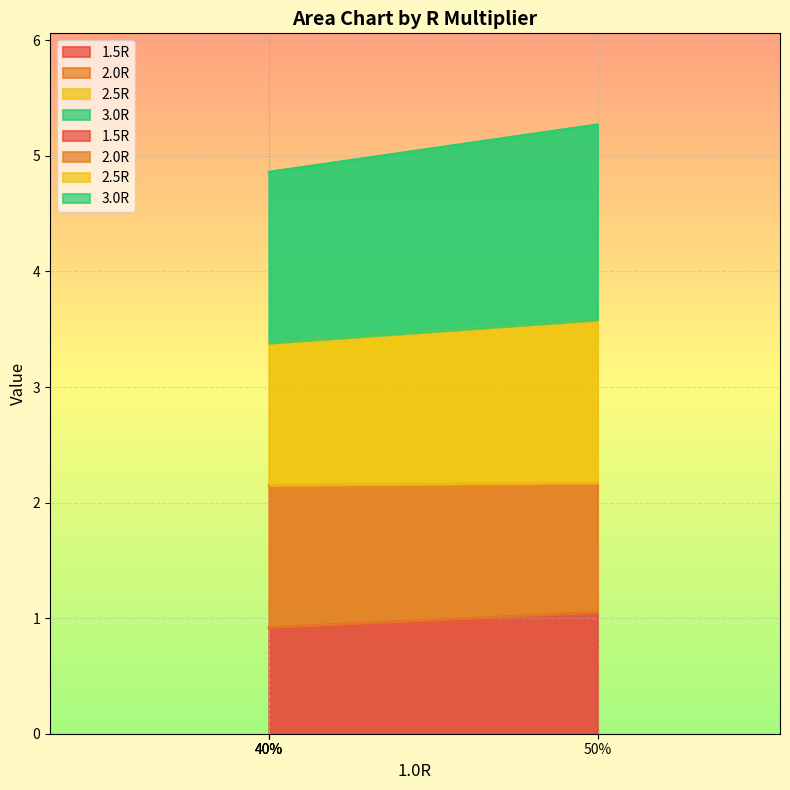

What is the total value across all series at 50%?

6.4